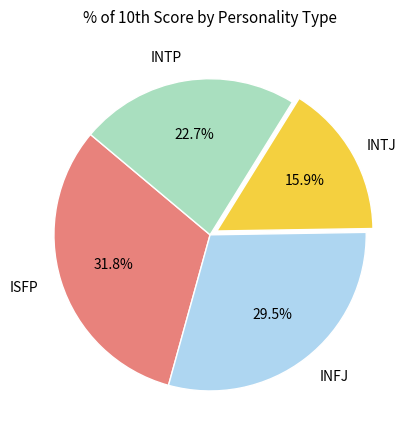

Does any single category account for the majority?

No